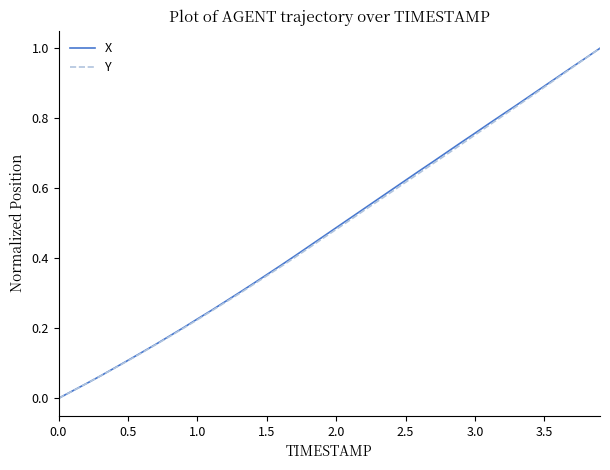

Is this an area chart (filled region under the line)?

No